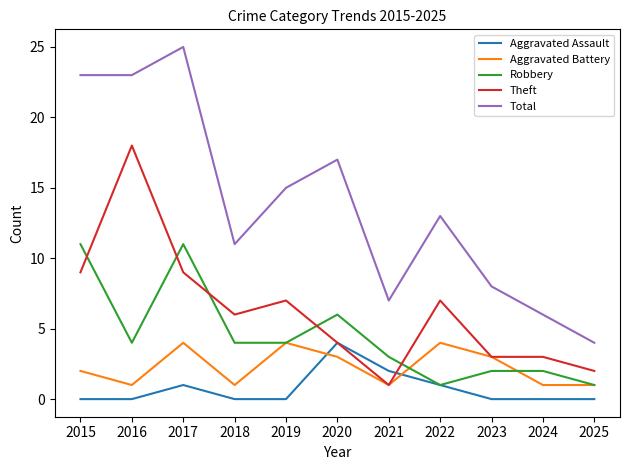

Between 2022 and 2025, which series saw the biggest shift?

Total